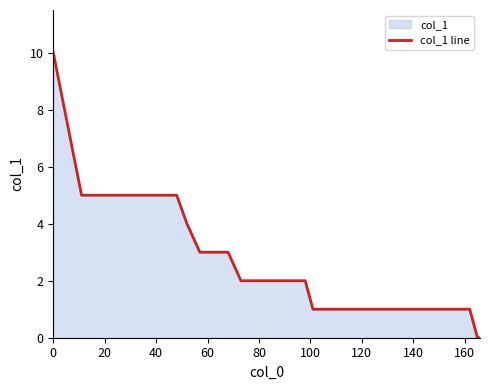

What is the difference between the maximum and minimum values?

10